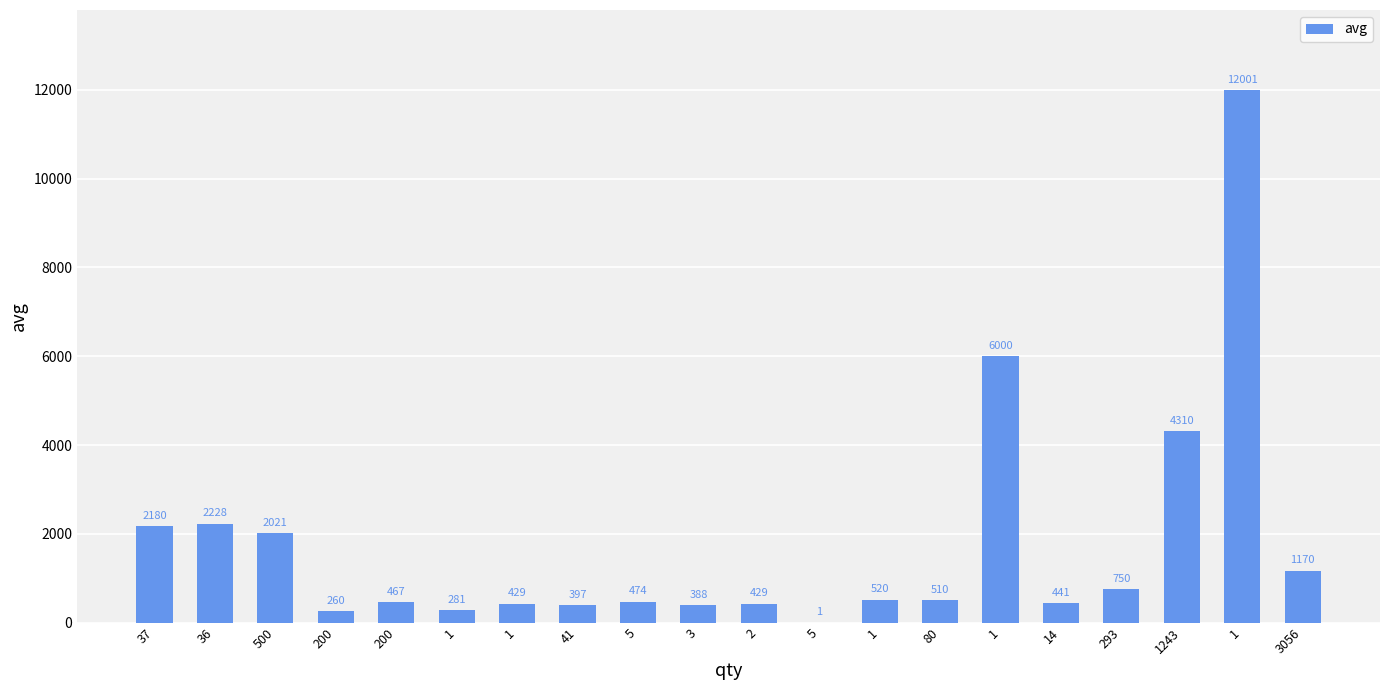

Is it true that the value at 1 is 520?

True